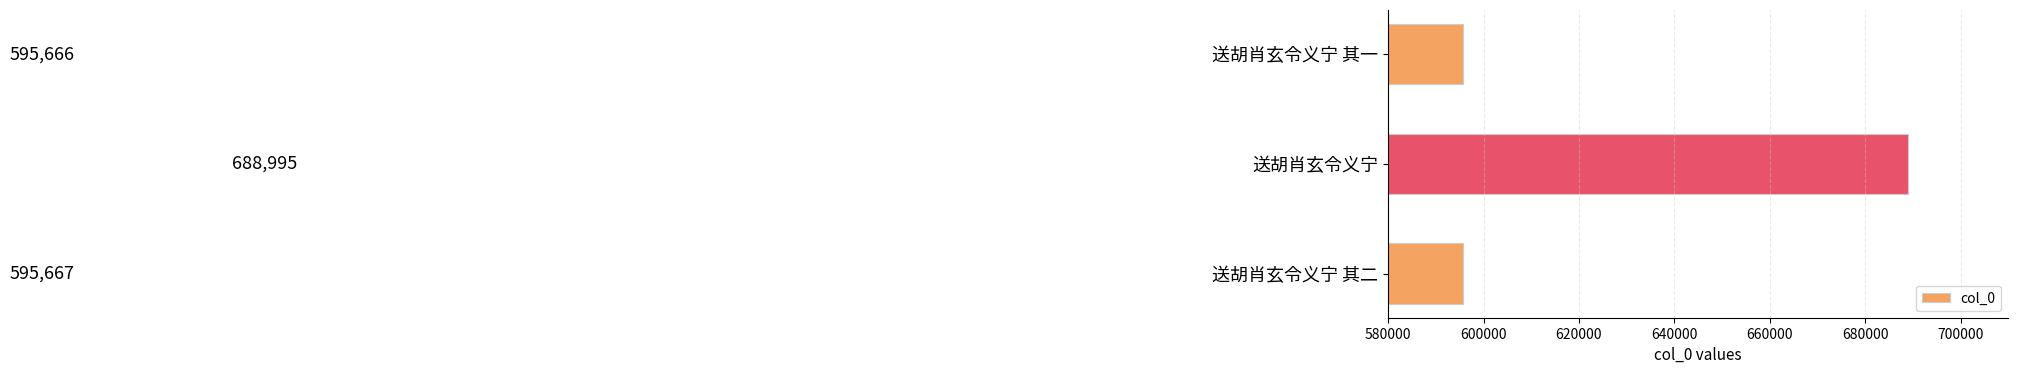

The value at 送胡肖玄令义宁 其一 is 595666. True or false?

True